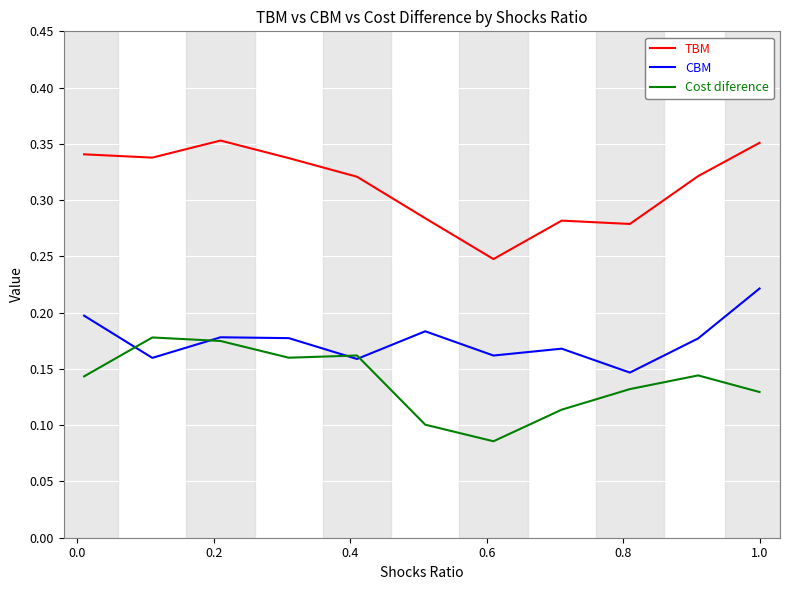

List the series in order of their overall mean, highest first.

TBM, CBM, Cost diference